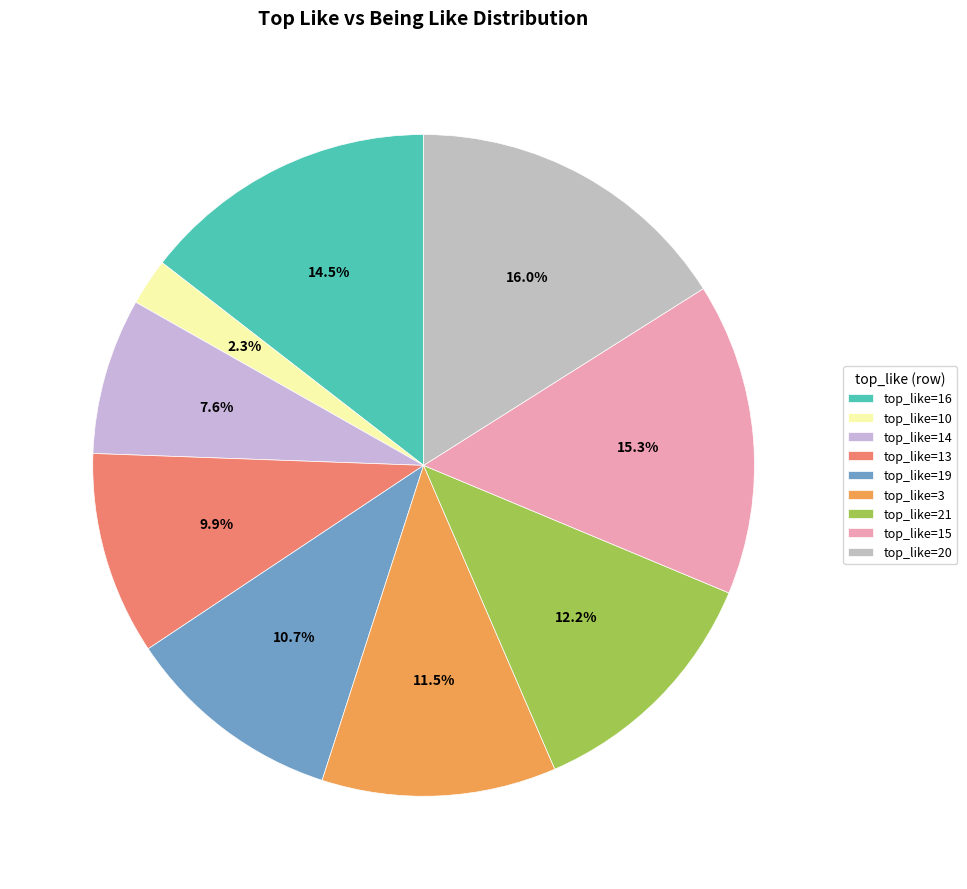

How many segments does this pie chart have?

9